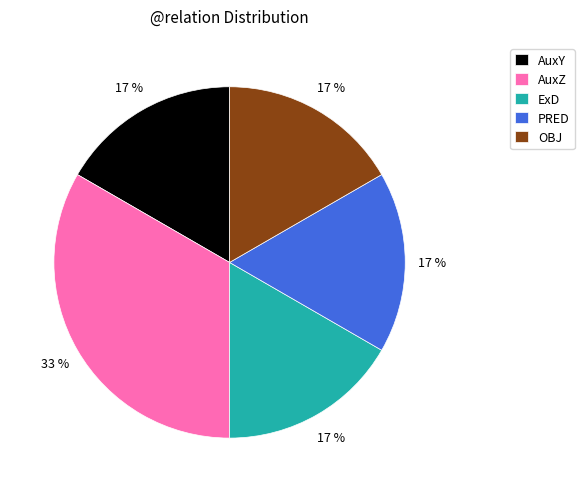

Is the sum of PRED and AuxY greater than half?

No